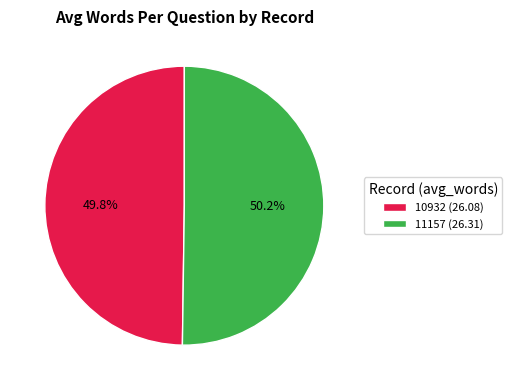

Count the number of slices in the pie.

2